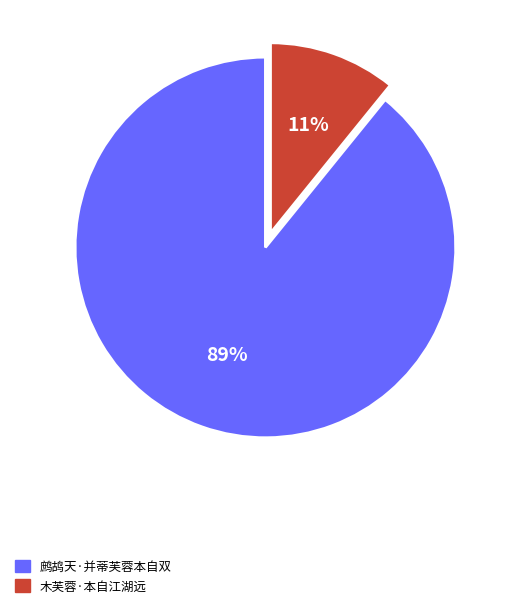

Combined, do 鹧鸪天·并蒂芙蓉本自双 and 木芙蓉·本自江湖远 account for over 50%?

Yes